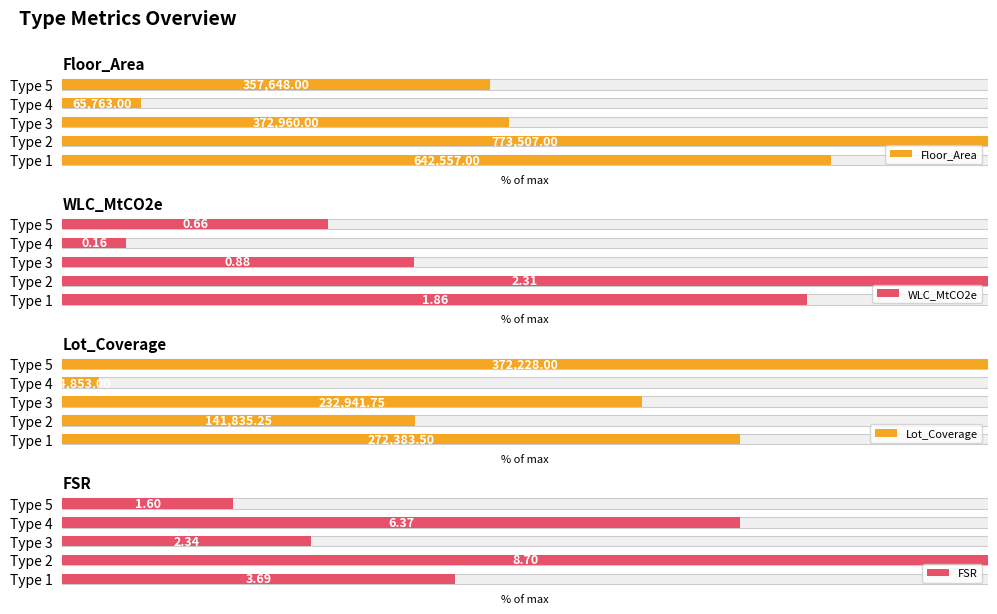

Rank the series by their average value, from lowest to highest.

WLC_MtCO2e, FSR, Lot_Coverage, Floor_Area